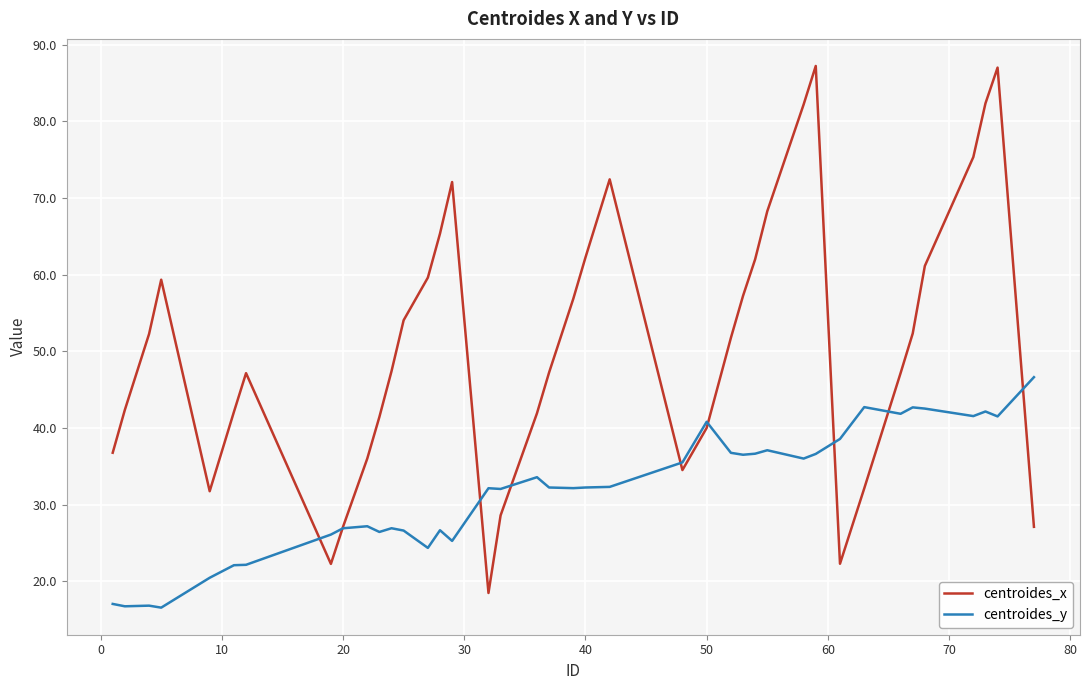

What is the smallest value displayed?

16.6